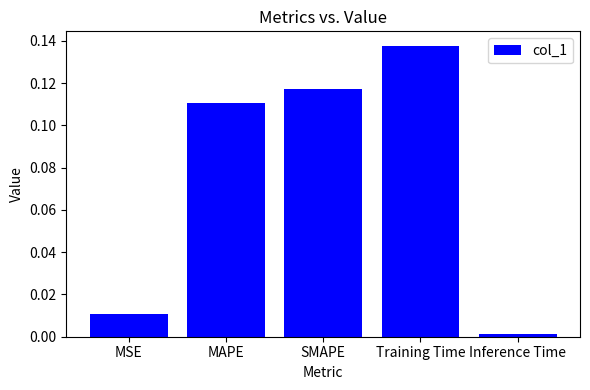

Which label corresponds to the smallest value in the chart?

Inference Time